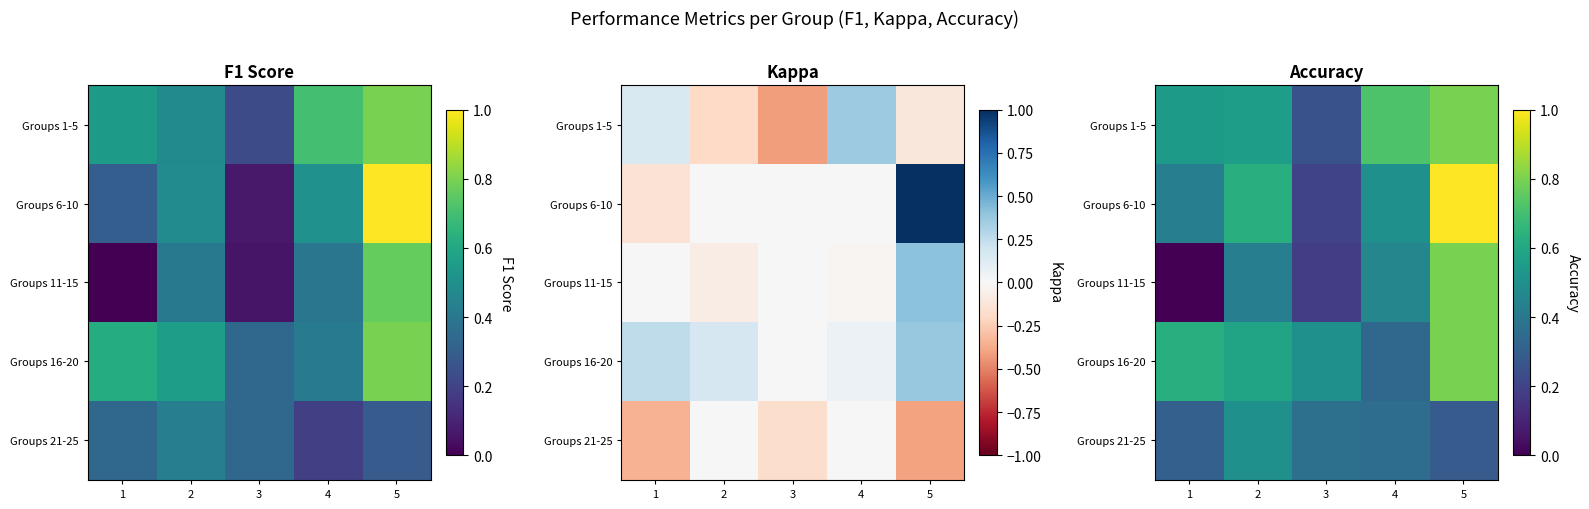

At how many categories does at least one series exceed 0?

5